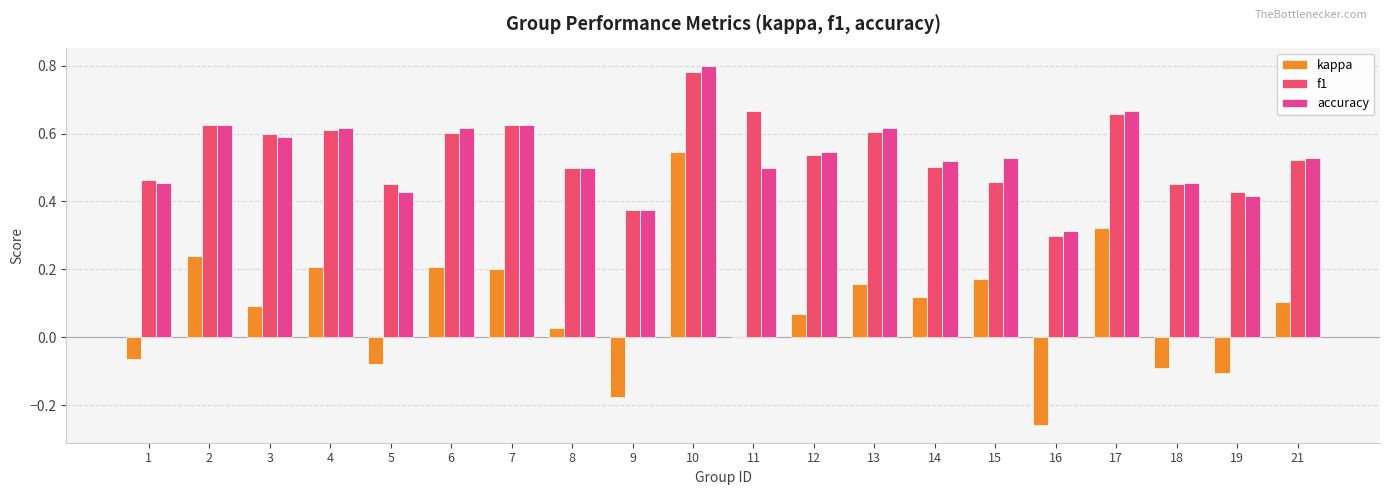

What is the value of the f1 bar at the 17th from the left?

0.7